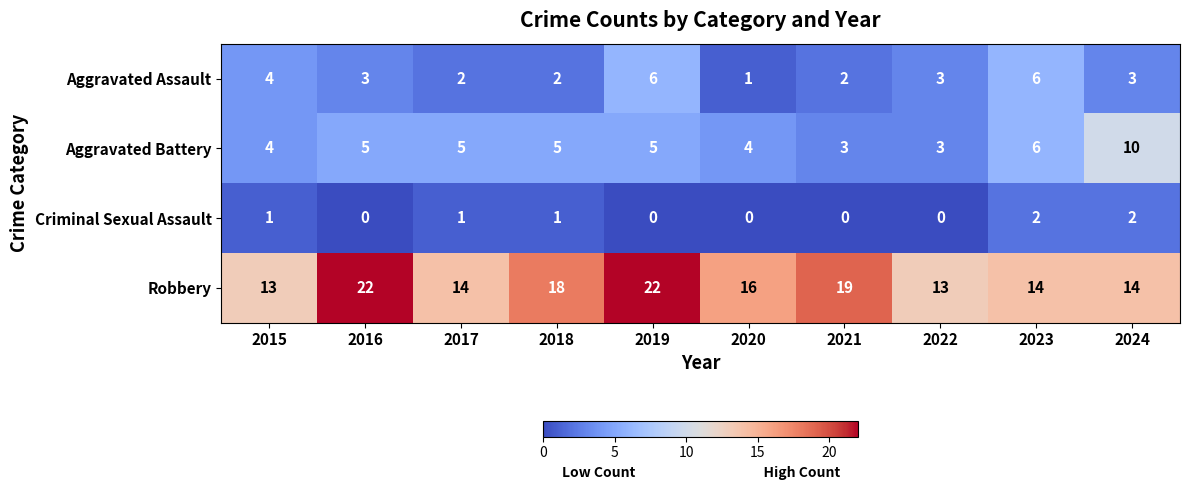

At how many categories does at least one series exceed 7?

10